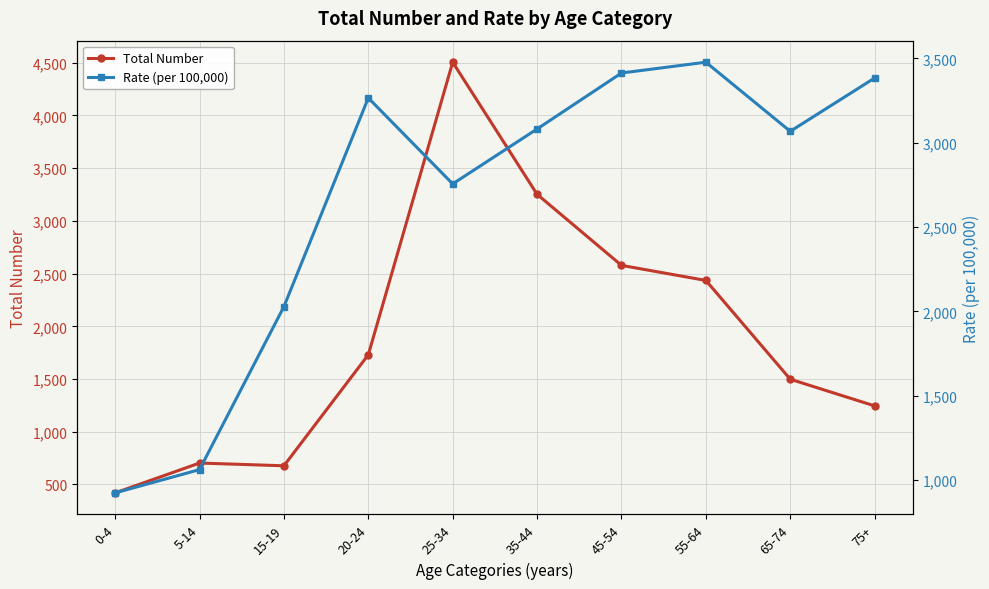

Which category has the highest value in the Rate (per 100,000) series?

55-64